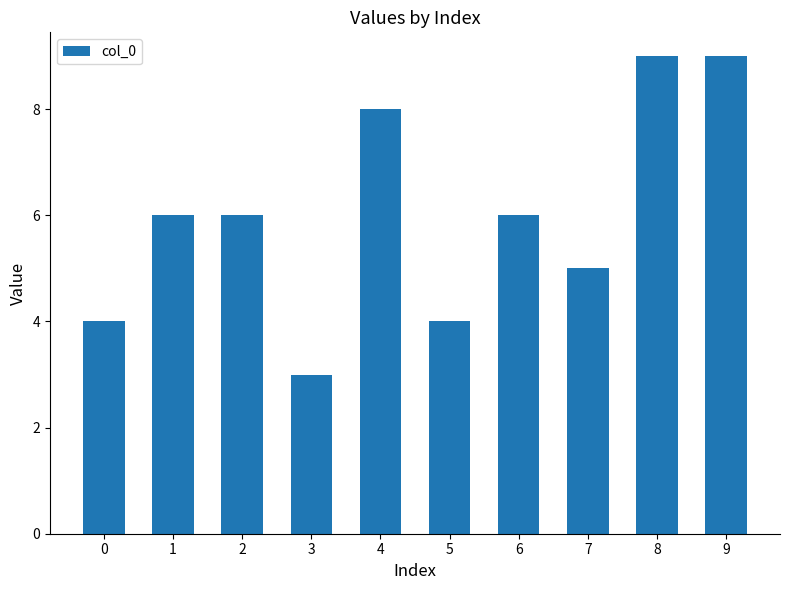

Which label corresponds to the smallest value in the chart?

3